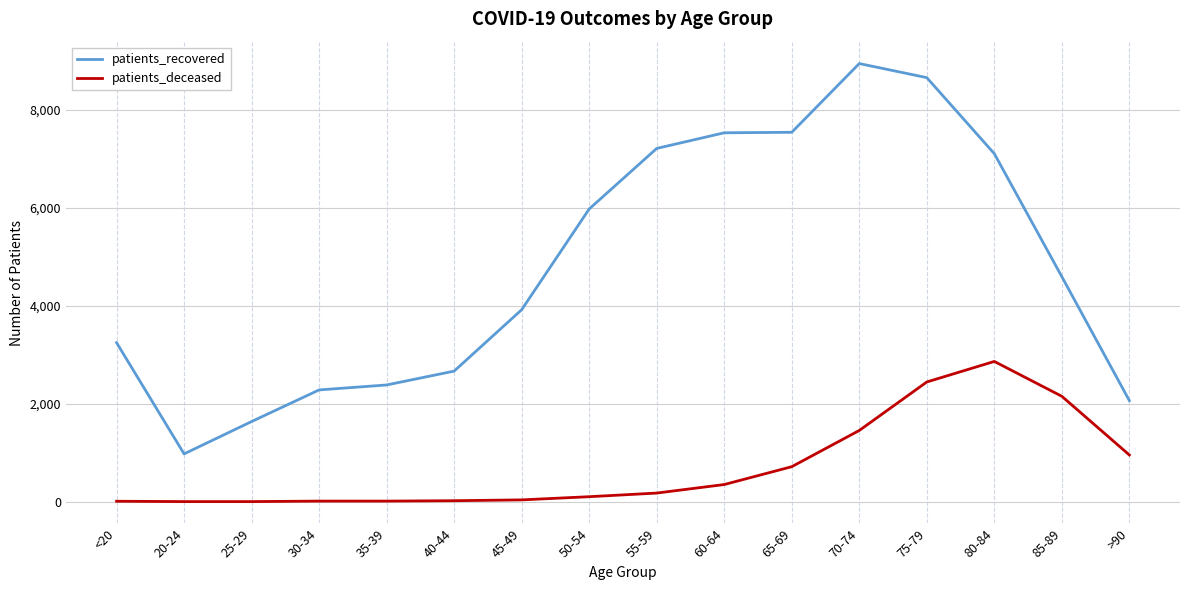

True or false: patients_deceased and patients_recovered intersect in this chart.

False